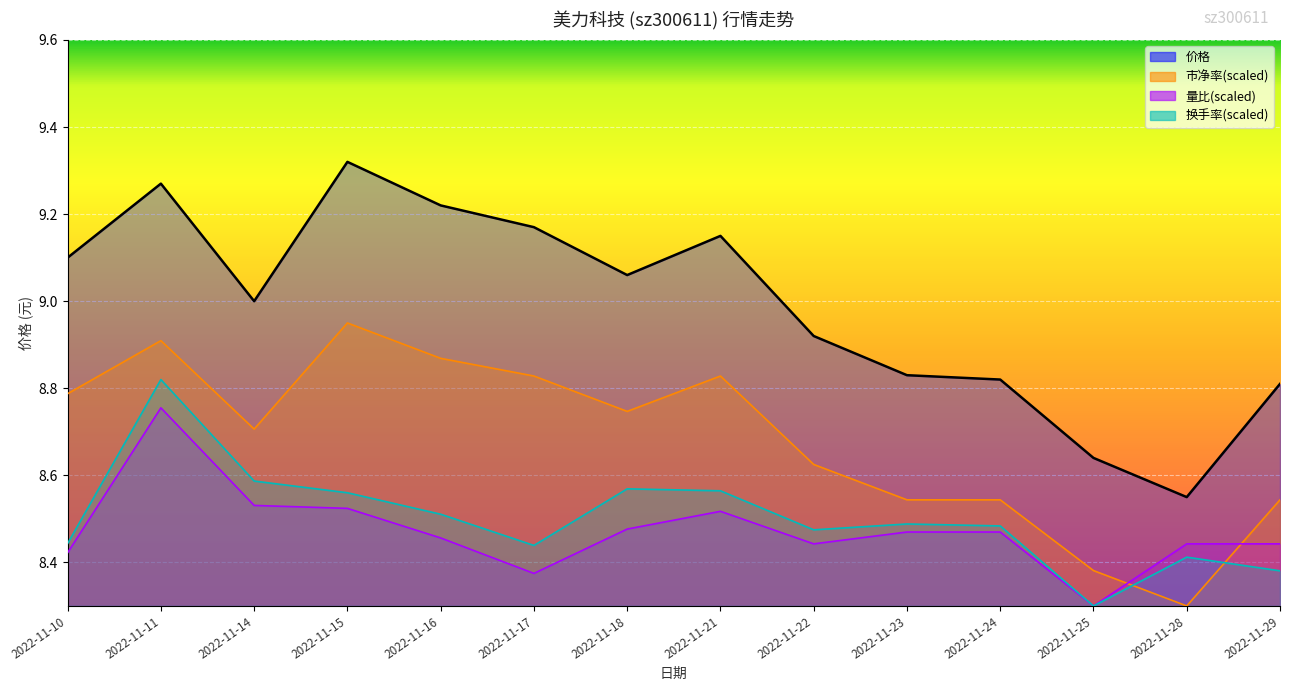

What is the minimum value shown in the chart?

8.3